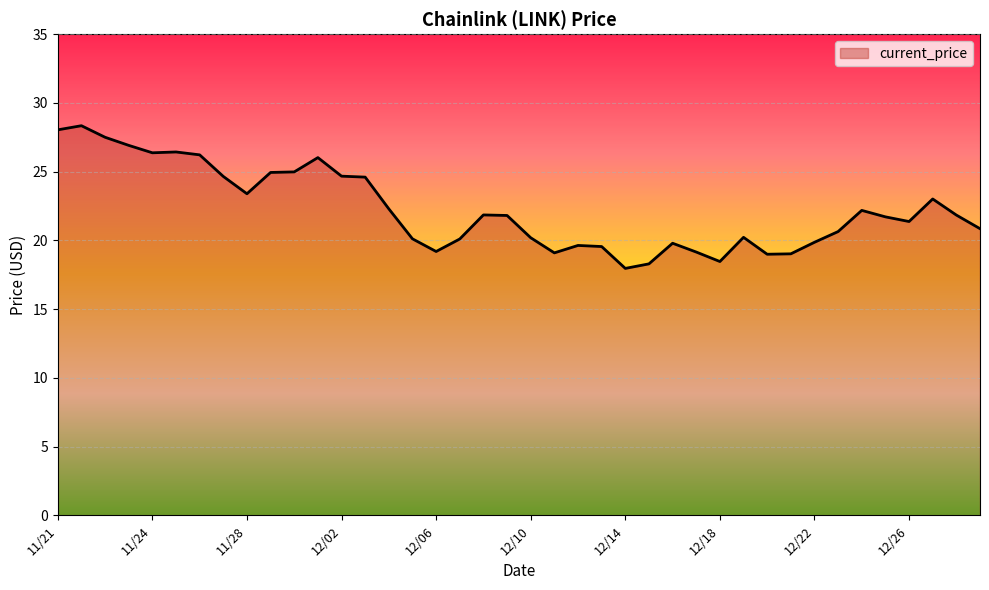

What is the maximum value shown in the chart?

28.3